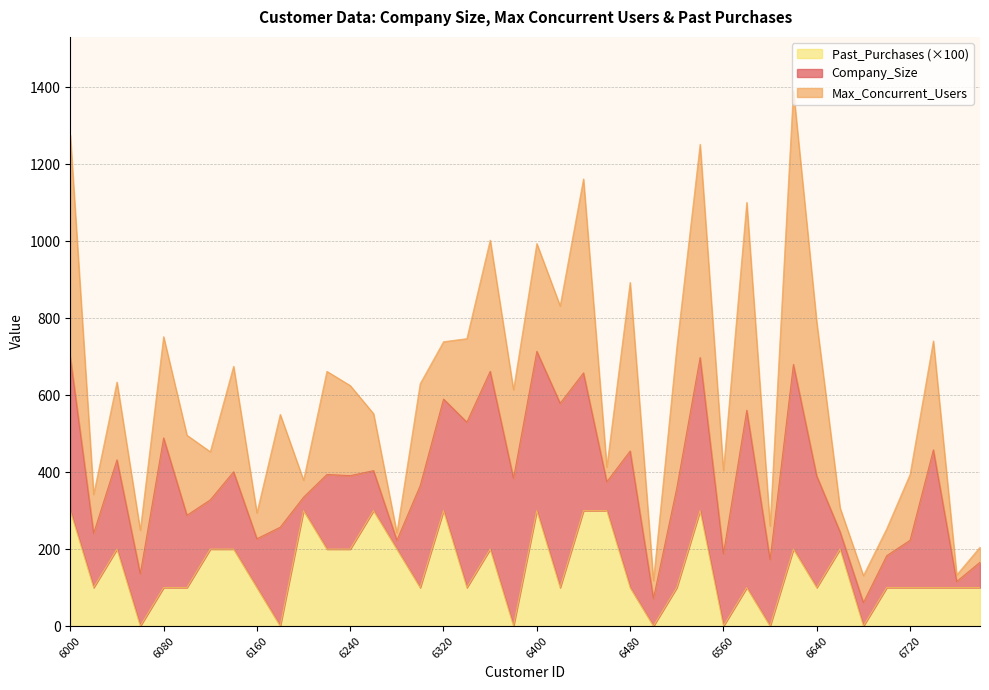

At how many categories does at least one series exceed 413?

10